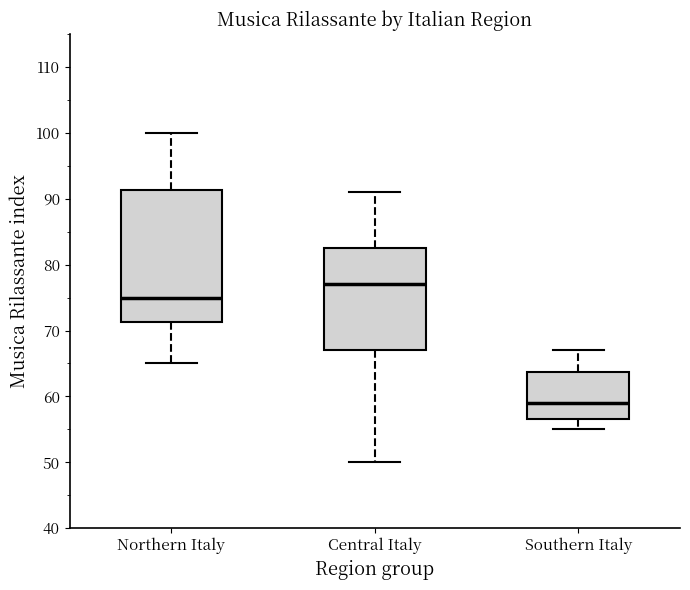

Reading left to right, transcribe this box plot: for each box, give where its median line is, the range the box spans, and where its two whiskers end, as read against the y-axis. The values are not printed on the chart, so give them approximately, as read against the axis.

Northern Italy: median 75, box 71 to 91, whiskers 65 to 100
Central Italy: median 77, box 67 to 83, whiskers 50 to 91
Southern Italy: median 59, box 57 to 64, whiskers 55 to 67